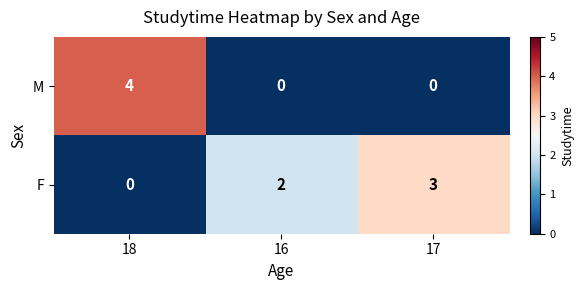

What is the greatest value displayed?

4